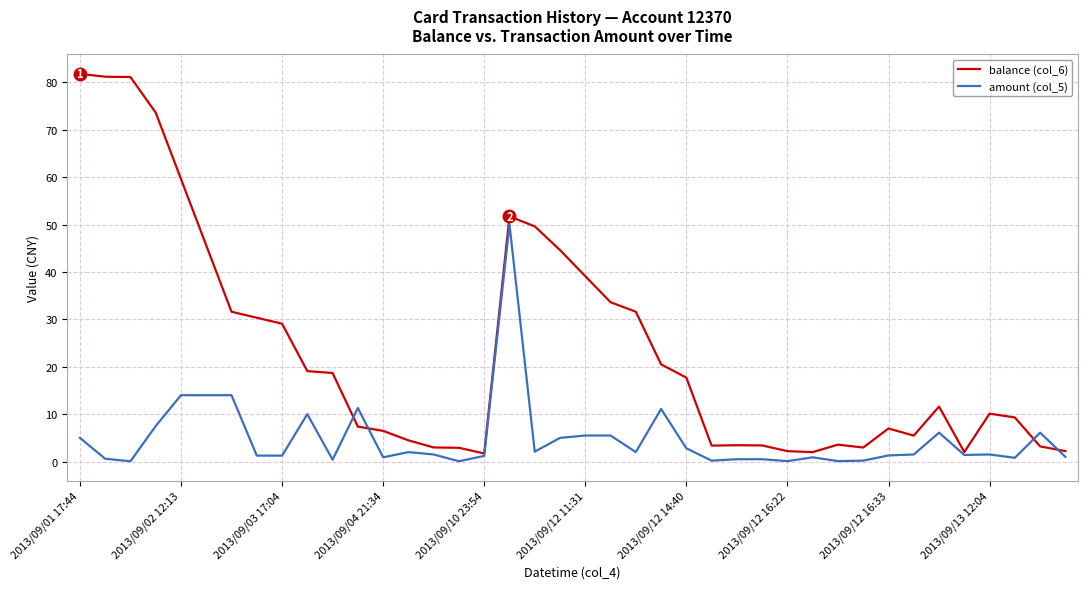

Rank the series by their maximum value, from lowest to highest.

amount (col_5), balance (col_6)